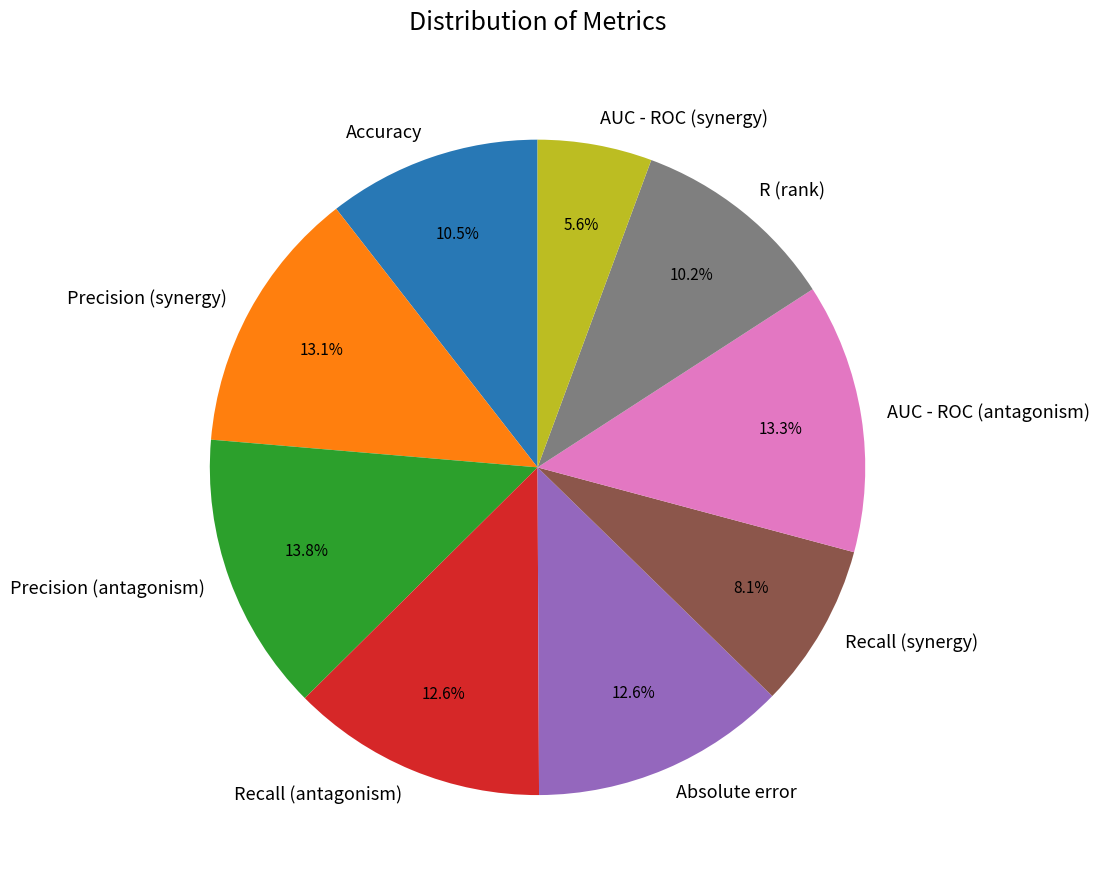

To the nearest percent, what portion does Recall (antagonism) represent?

13%